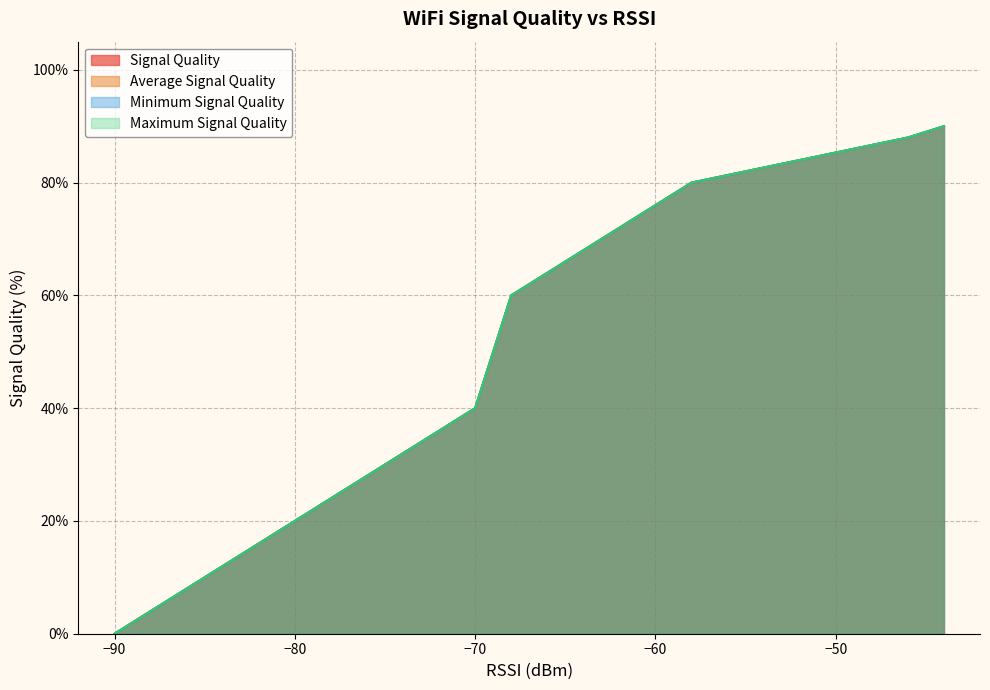

What are all the series names shown in the legend?

Signal Quality, Average Signal Quality, Minimum Signal Quality, Maximum Signal Quality